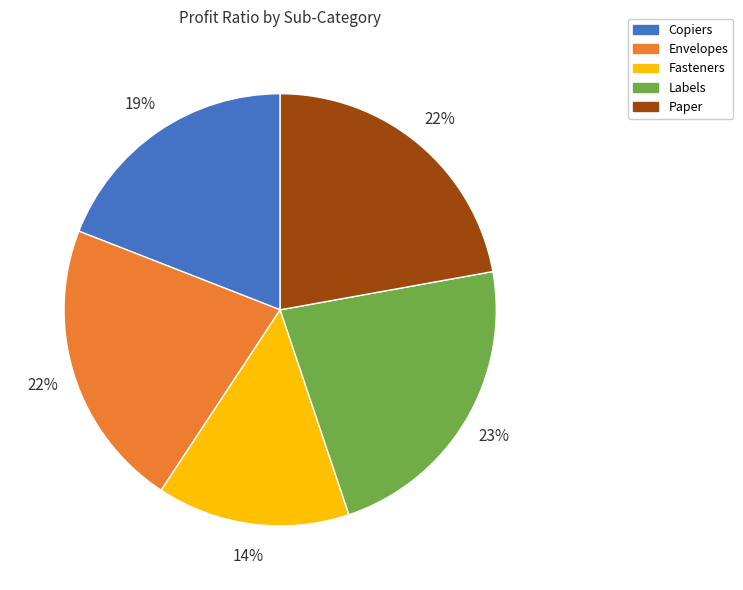

The Paper slice represents 11% of the pie. True or false?

False